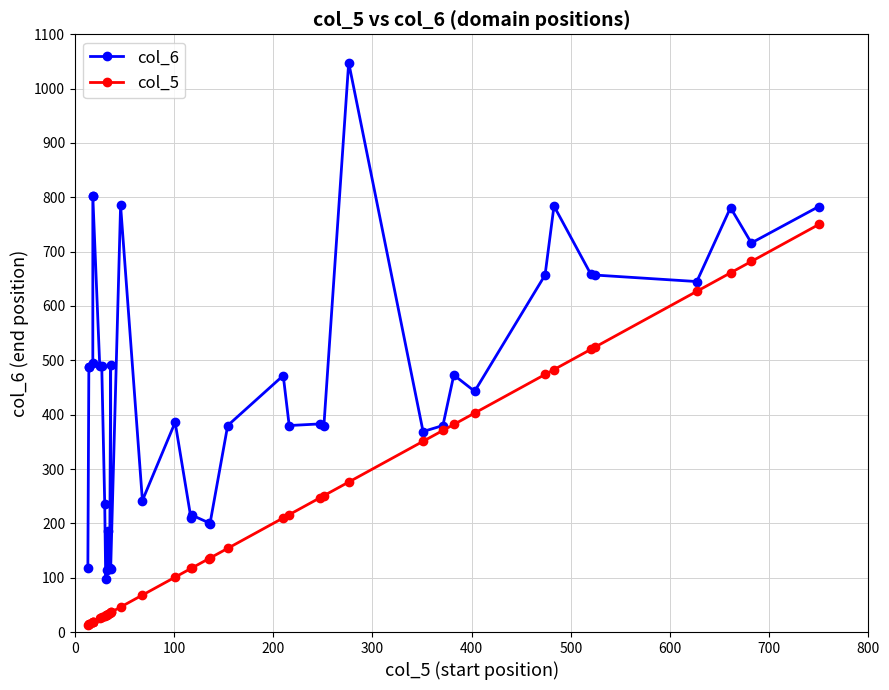

Is the value of col_5 at 21 greater than the value of col_6 at 12?

Yes